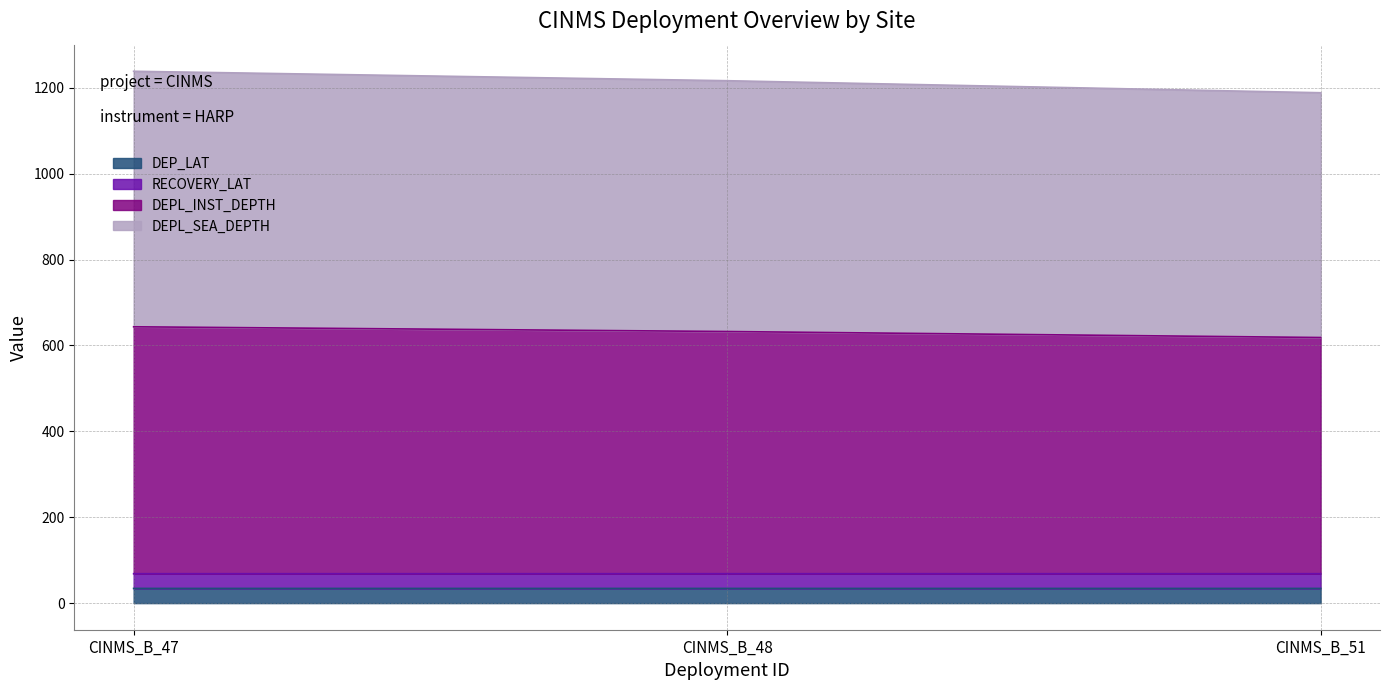

What is the total value across all series at CINMS_B_51?

1188.5